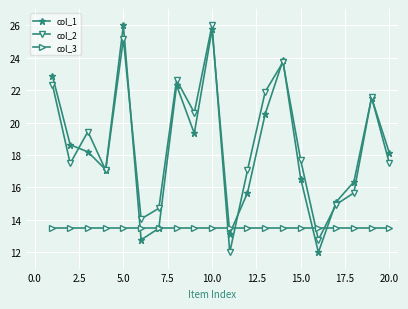

At how many categories does at least one series exceed 16?

15